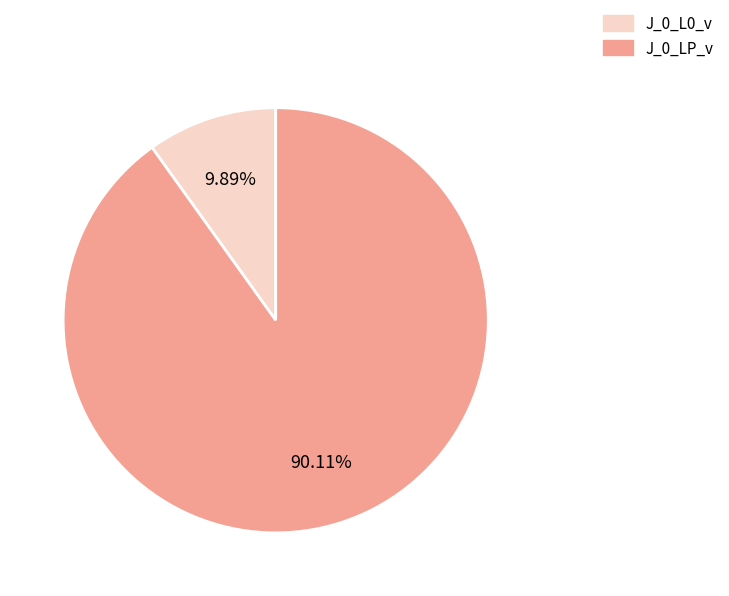

Rank the categories by value from lowest to highest.

J_0_L0_v, J_0_LP_v